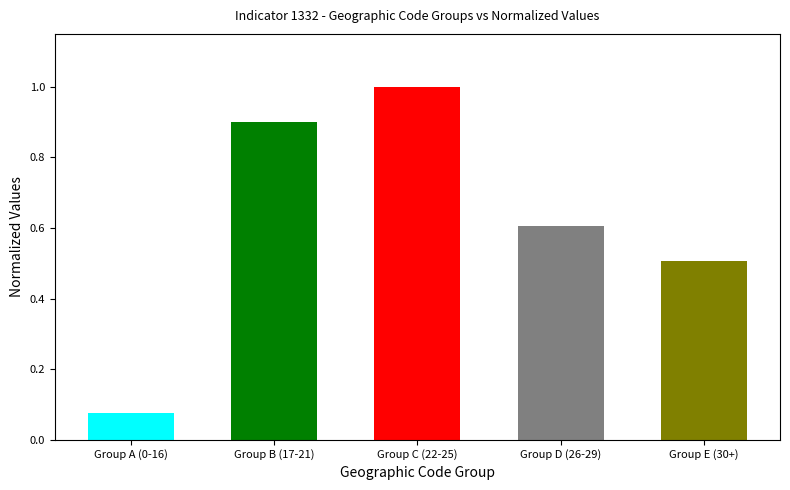

What is the value of the 4th bar from the left?

0.6